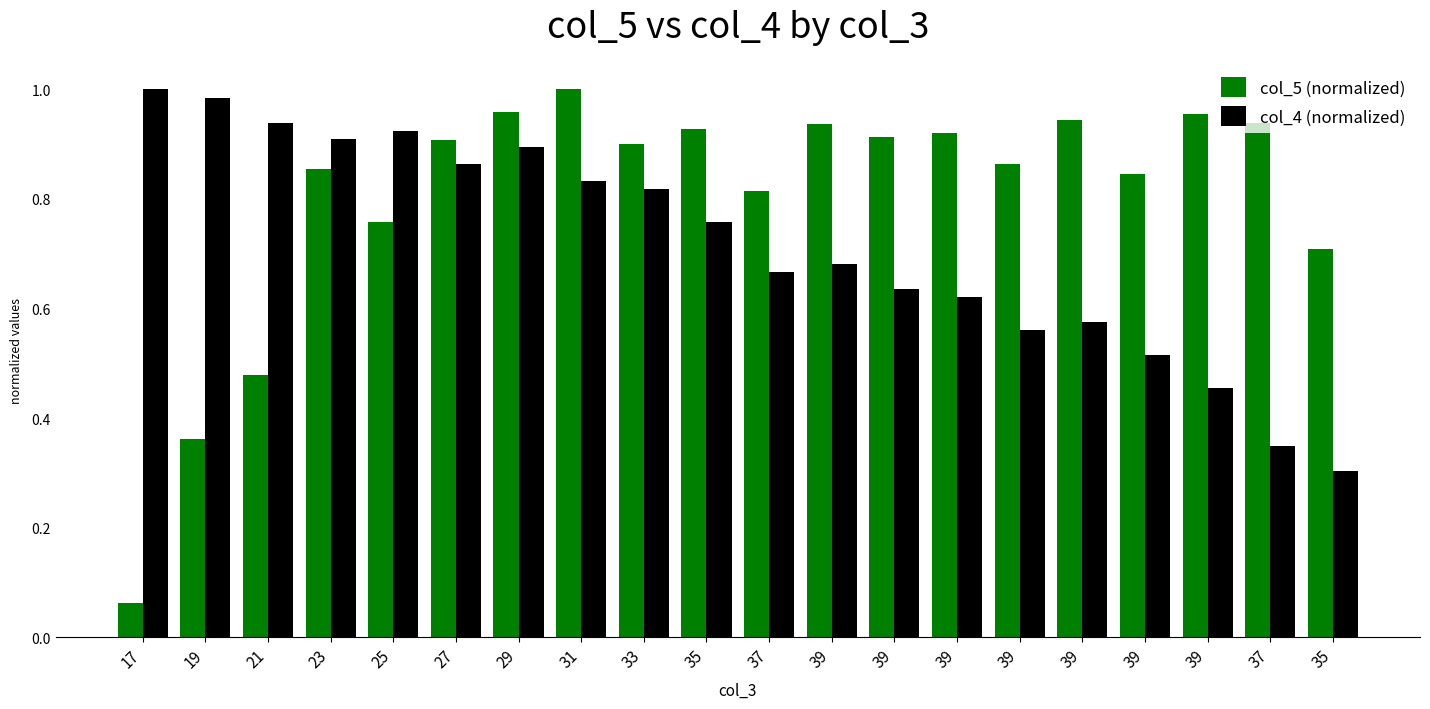

True or false: col_4 (normalized) has a value of 0.4 at 33.

False